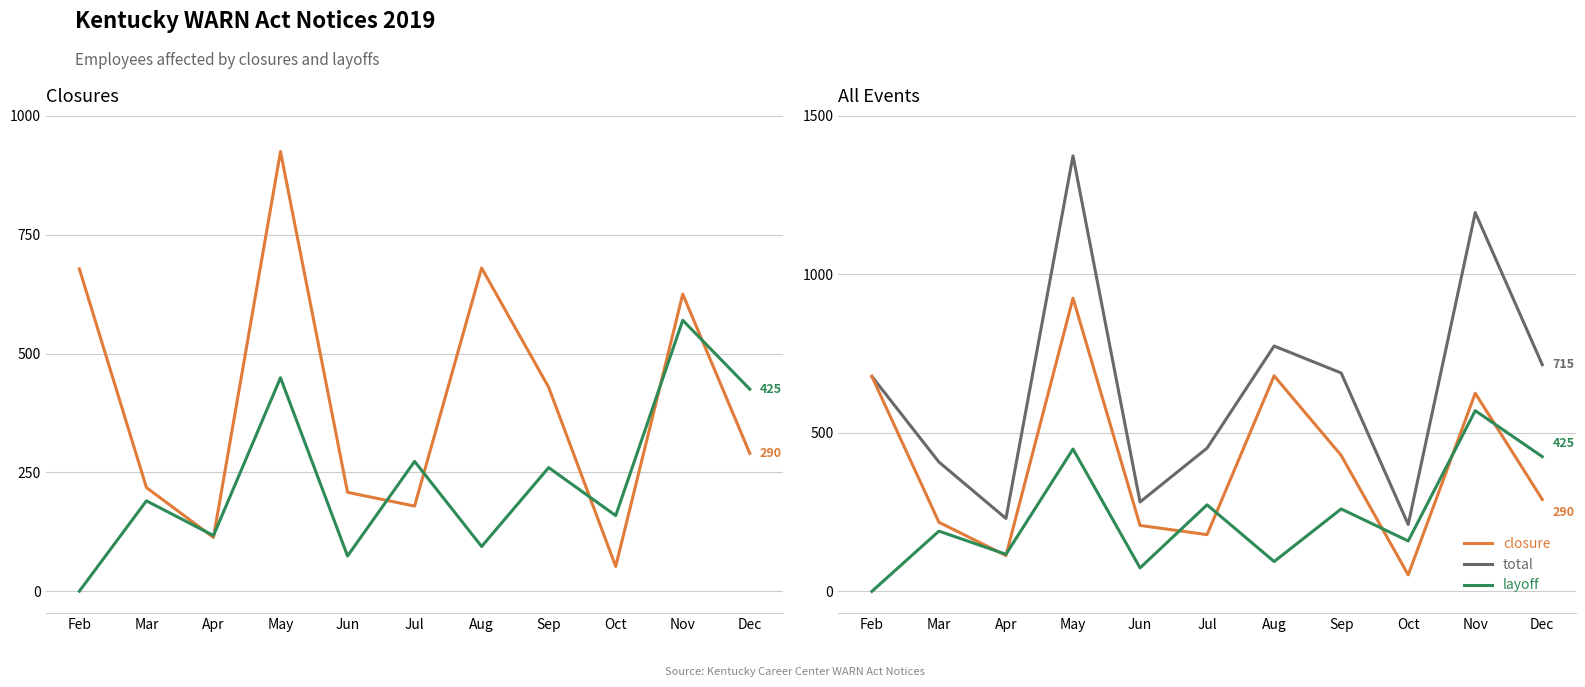

Reading left to right, transcribe all the data shown in this chart.

Closure: Feb=678	Mar=218	Apr=113	May=925	Jun=208	Jul=179	Aug=680	Sep=429	Oct=52	Nov=625	Dec=290
Layoff: Feb=0	Mar=190	Apr=117	May=449	Jun=74	Jul=273	Aug=94	Sep=260	Oct=159	Nov=570	Dec=425
Total: Feb=678	Mar=408	Apr=230	May=1374	Jun=282	Jul=452	Aug=774	Sep=689	Oct=211	Nov=1195	Dec=715